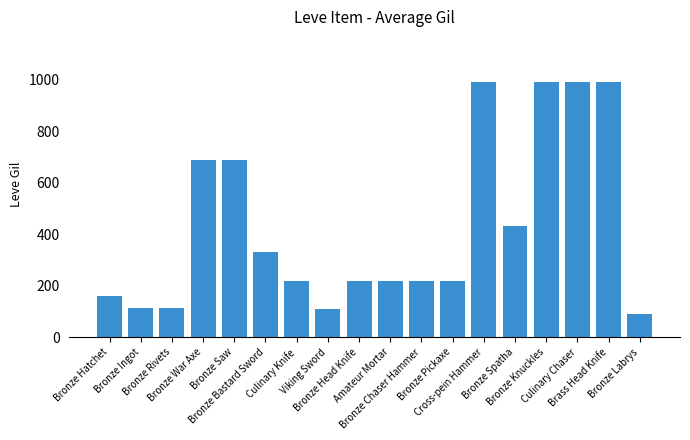

Where does the data first go above 220?

Bronze War Axe